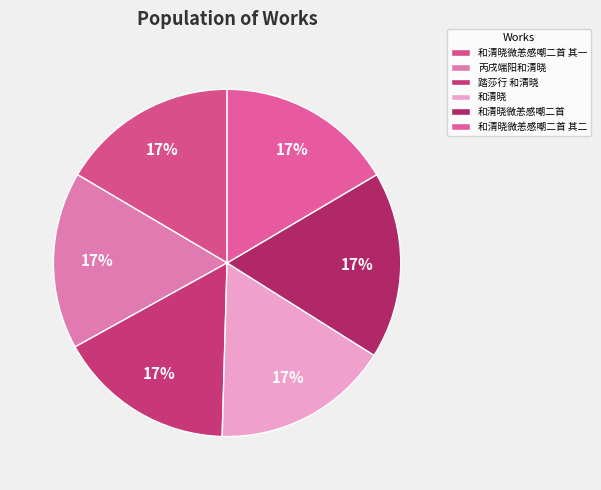

What is the largest slice in the pie chart?

和清晓微恙感嘲二首